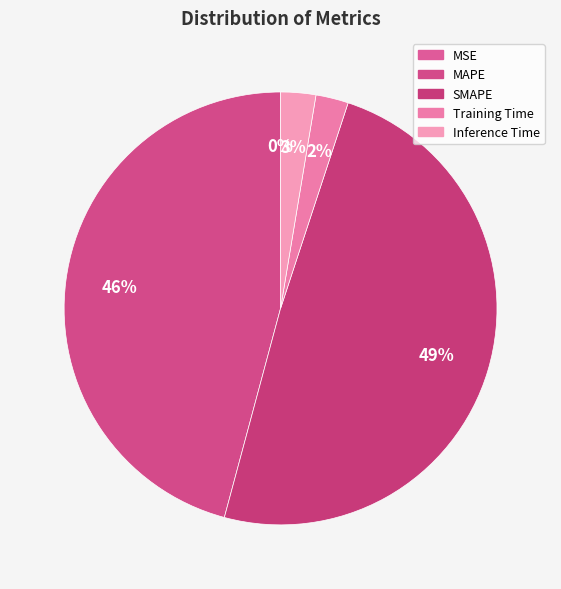

To the nearest percent, what portion does Inference Time represent?

3%